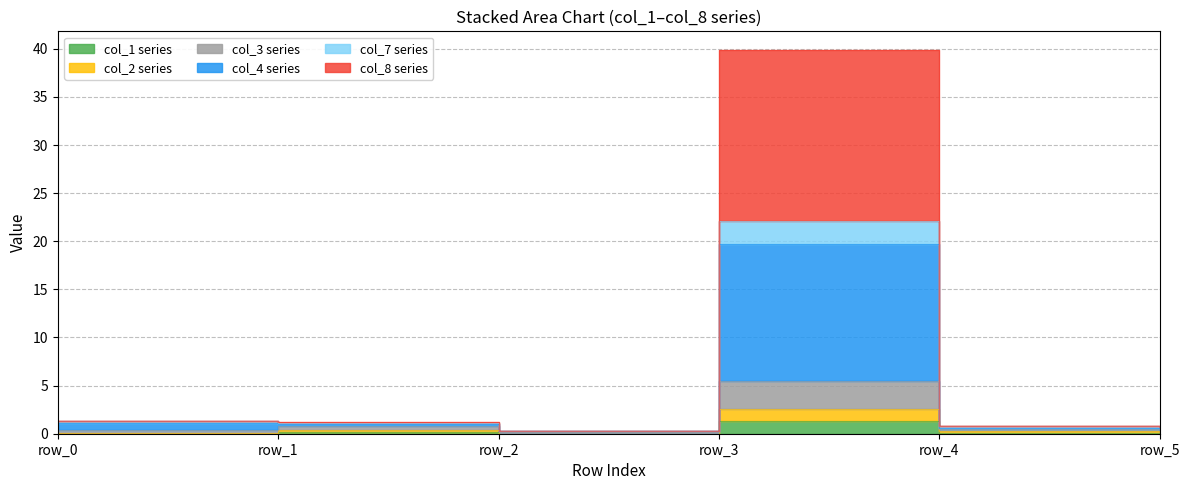

What is the maximum value for col_8?

39.8